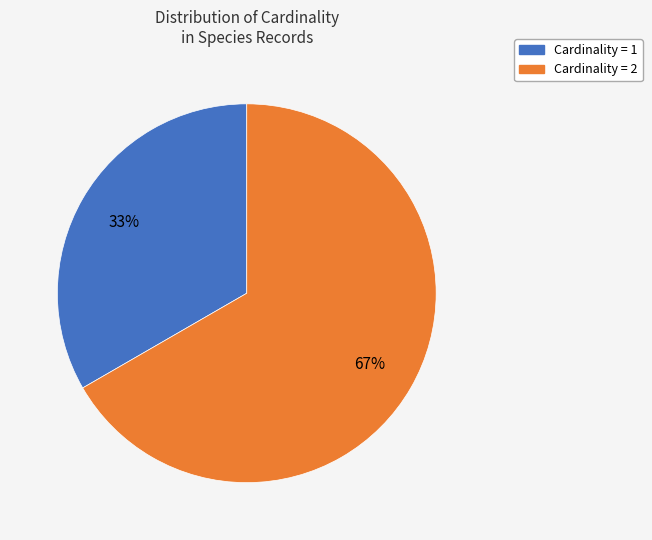

Does any single category account for the majority?

Yes